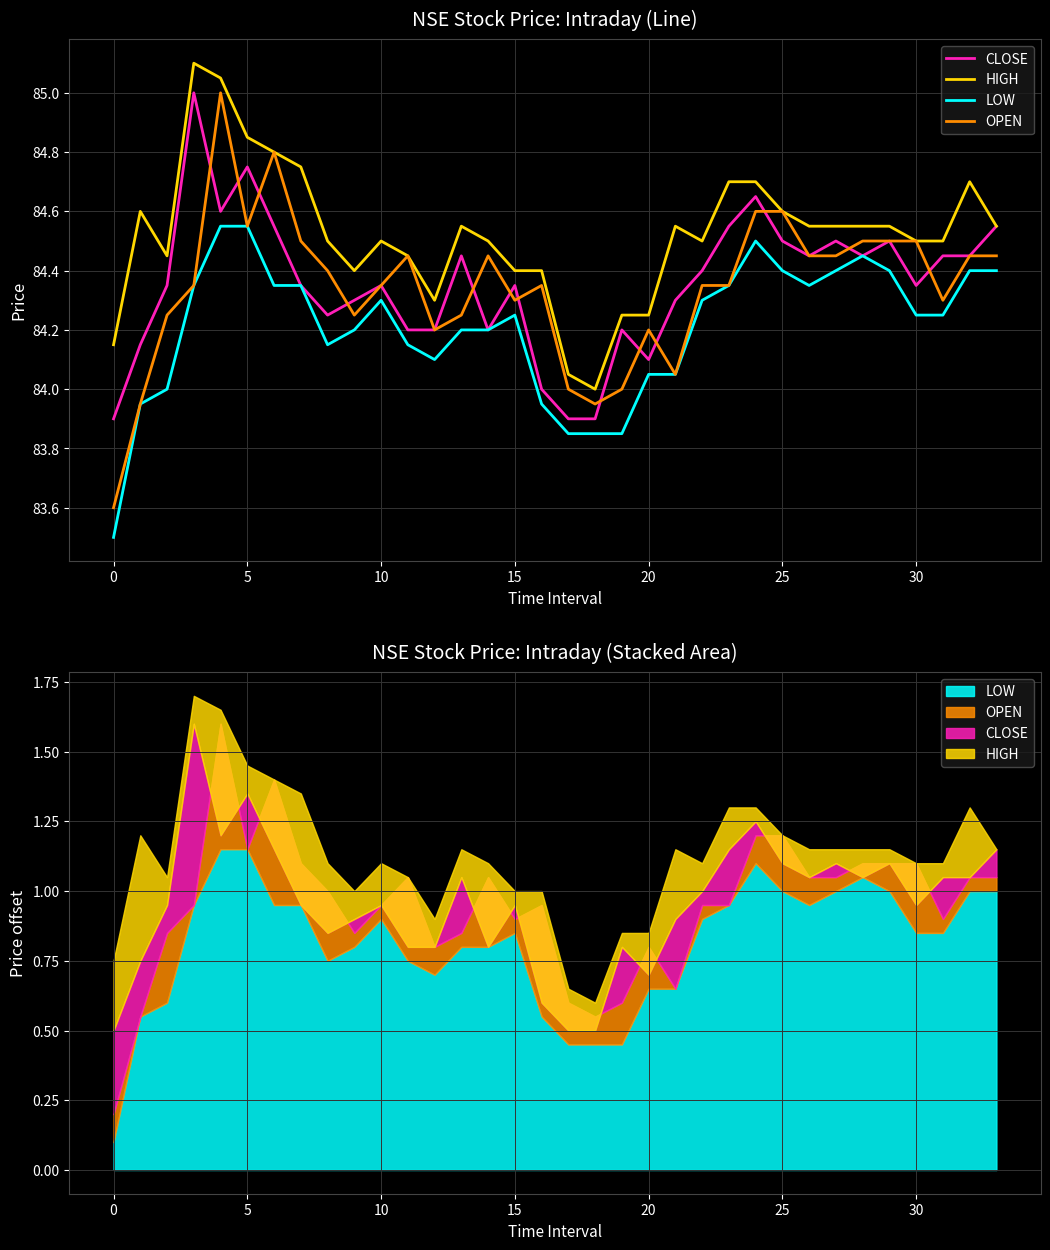

Where is CLOSE nearest to the value 84?

16